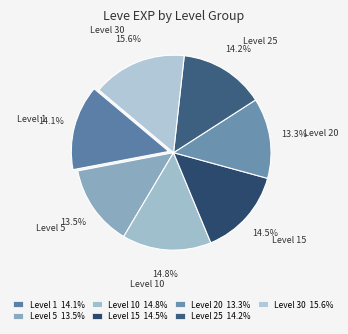

Count the number of slices in the pie.

7